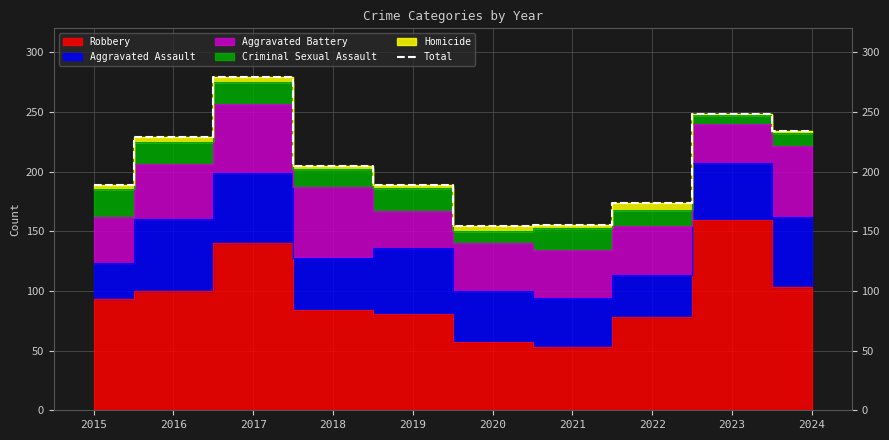

What is the smallest value displayed?

154